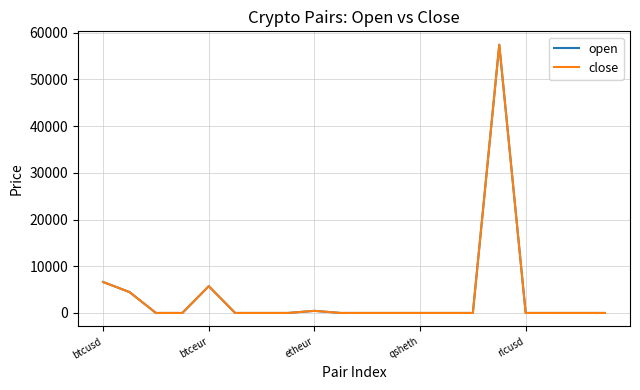

What are all the series names shown in the legend?

open, close